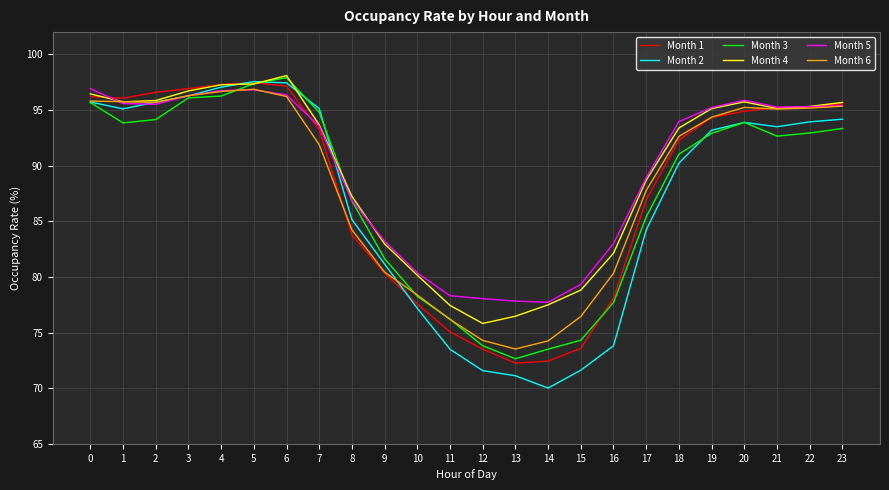

Which series has the largest range (max minus min)?

Month 2